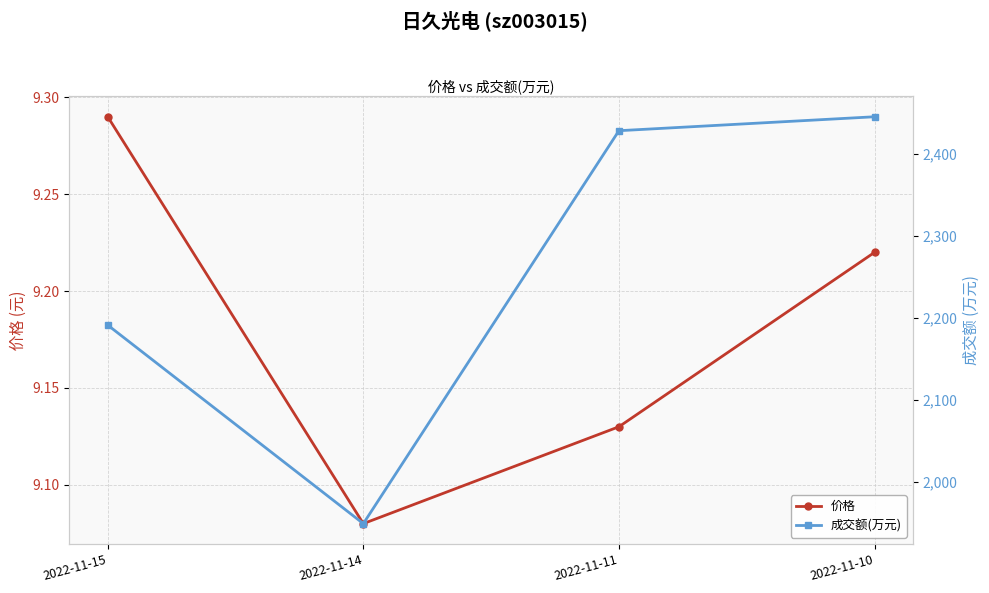

What is the difference between the highest and lowest values at 2022-11-15?

2181.7